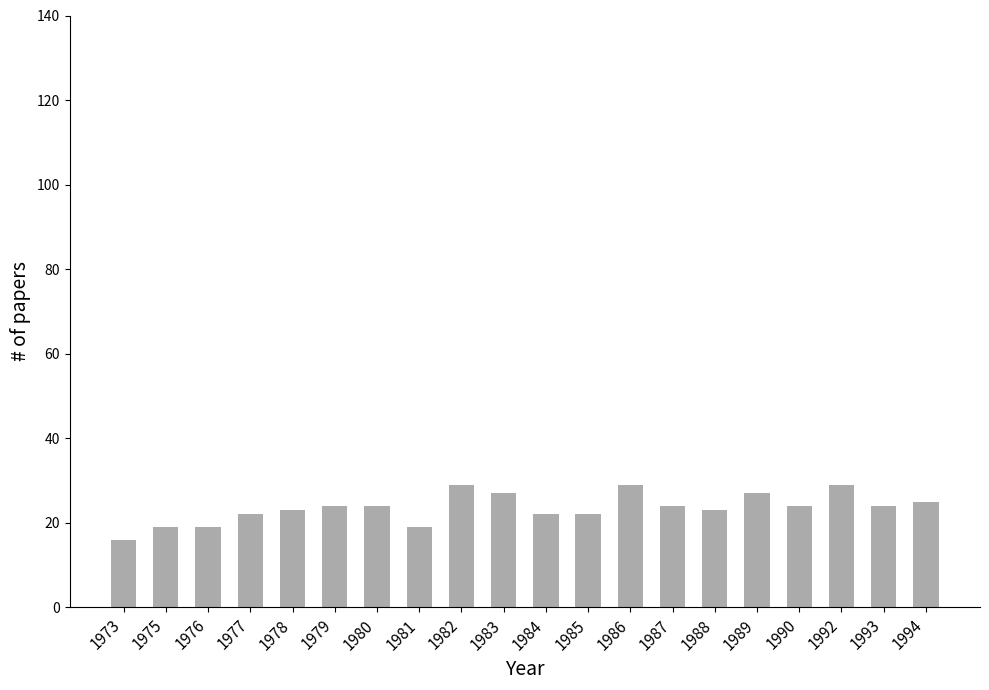

What is the change in value from 1980 to 1981?

-5